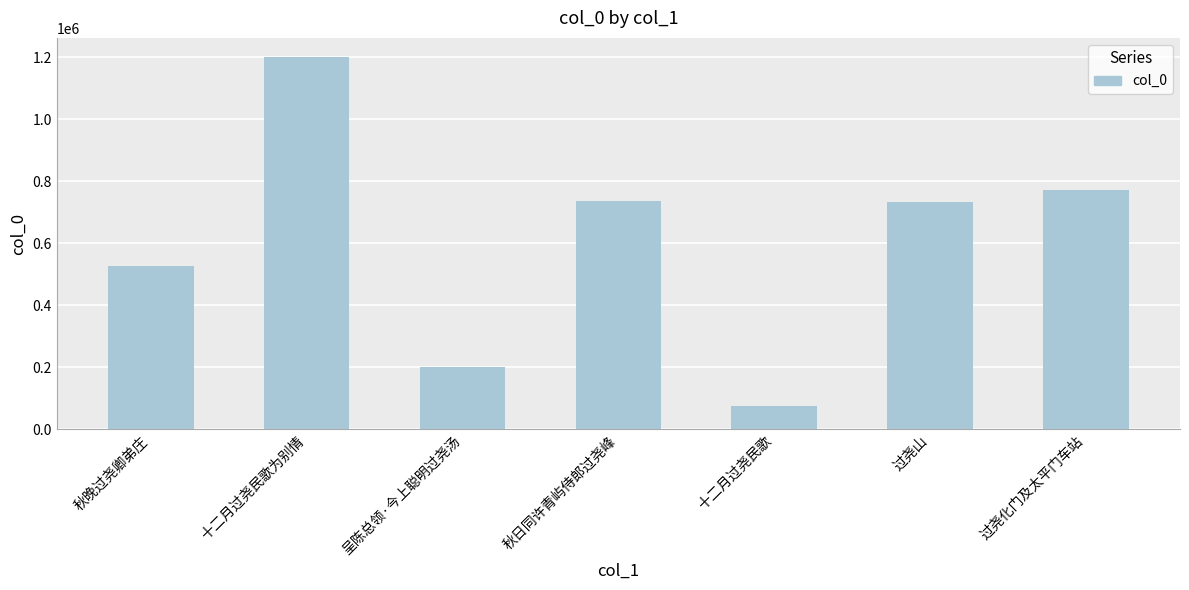

How many distinct data groups are displayed?

1